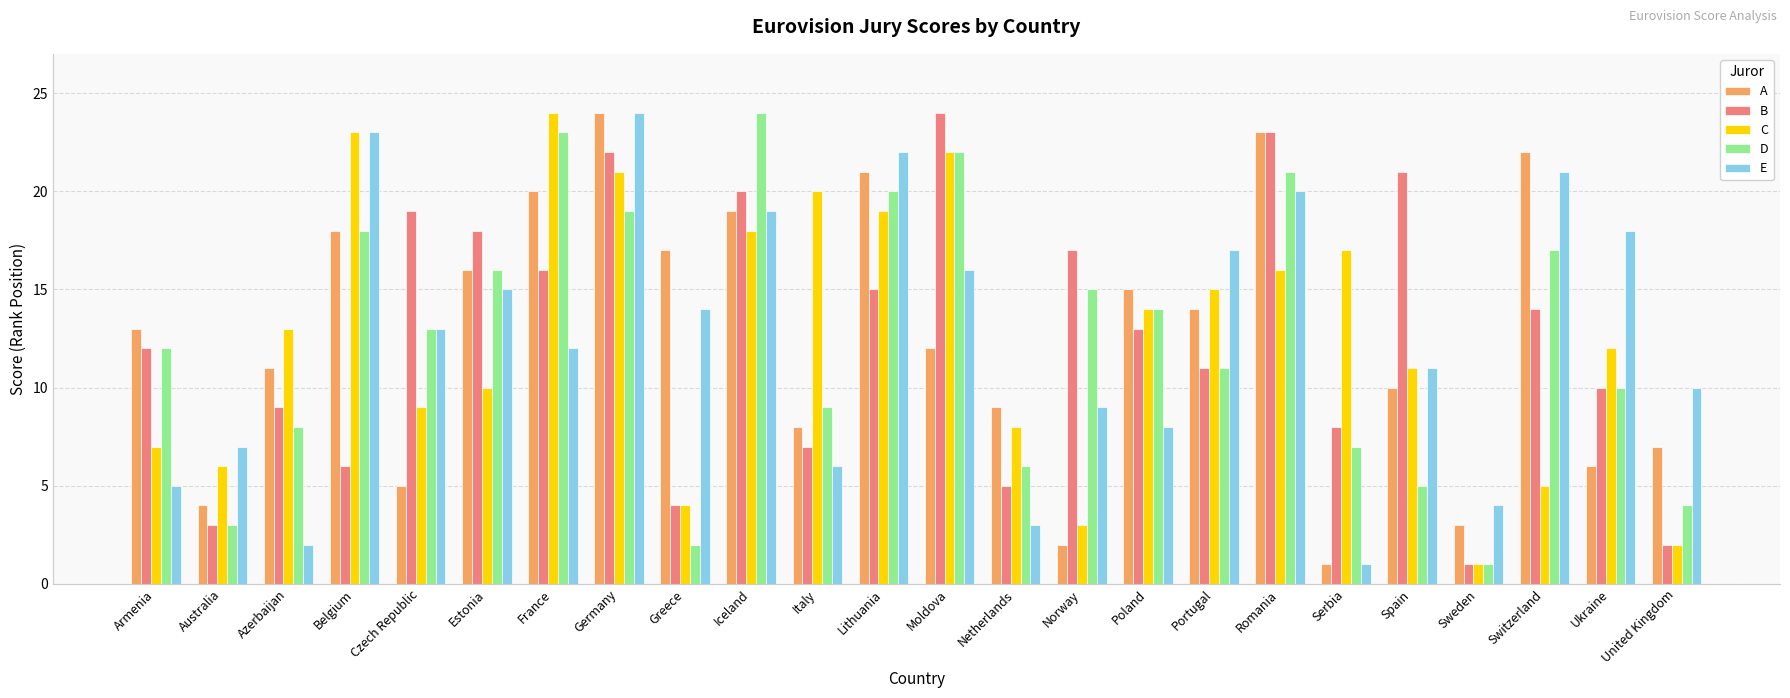

Reading right to left, what are all the values shown in this chart?

A: 7	6	22	3	10	1	23	14	15	2	9	12	21	8	19	17	24	20	16	5	18	11	4	13
B: 2	10	14	1	21	8	23	11	13	17	5	24	15	7	20	4	22	16	18	19	6	9	3	12
C: 2	12	5	1	11	17	16	15	14	3	8	22	19	20	18	4	21	24	10	9	23	13	6	7
D: 4	10	17	1	5	7	21	11	14	15	6	22	20	9	24	2	19	23	16	13	18	8	3	12
E: 10	18	21	4	11	1	20	17	8	9	3	16	22	6	19	14	24	12	15	13	23	2	7	5